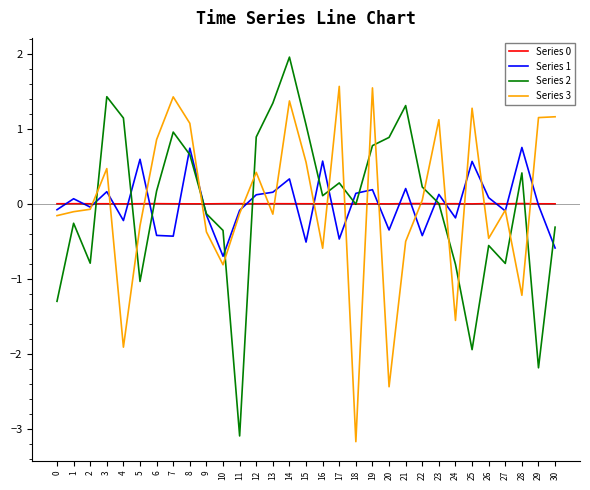

Which label corresponds to the smallest value in the chart?

18